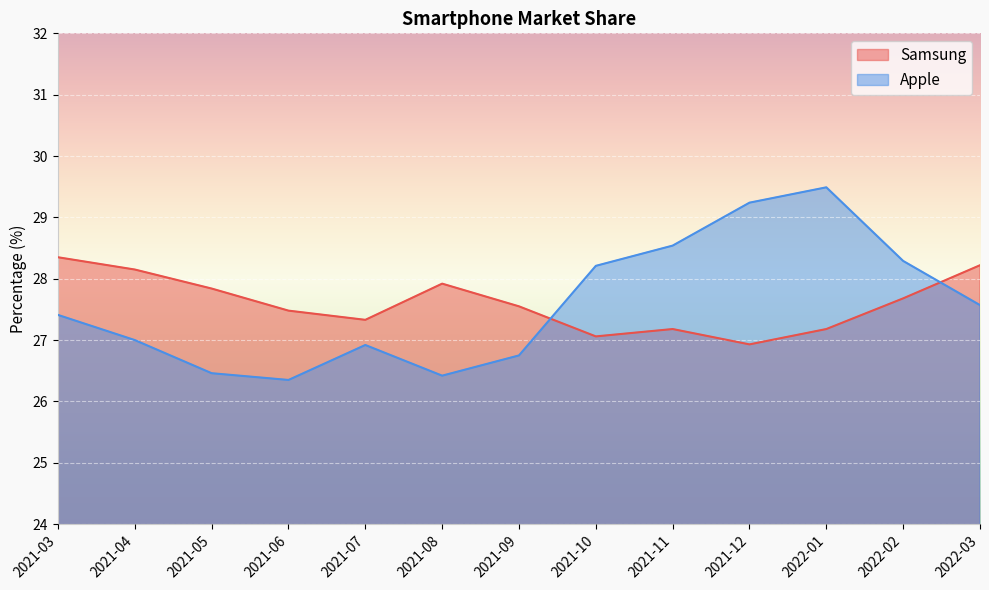

Where does the Apple series first go above 27?

2021-03